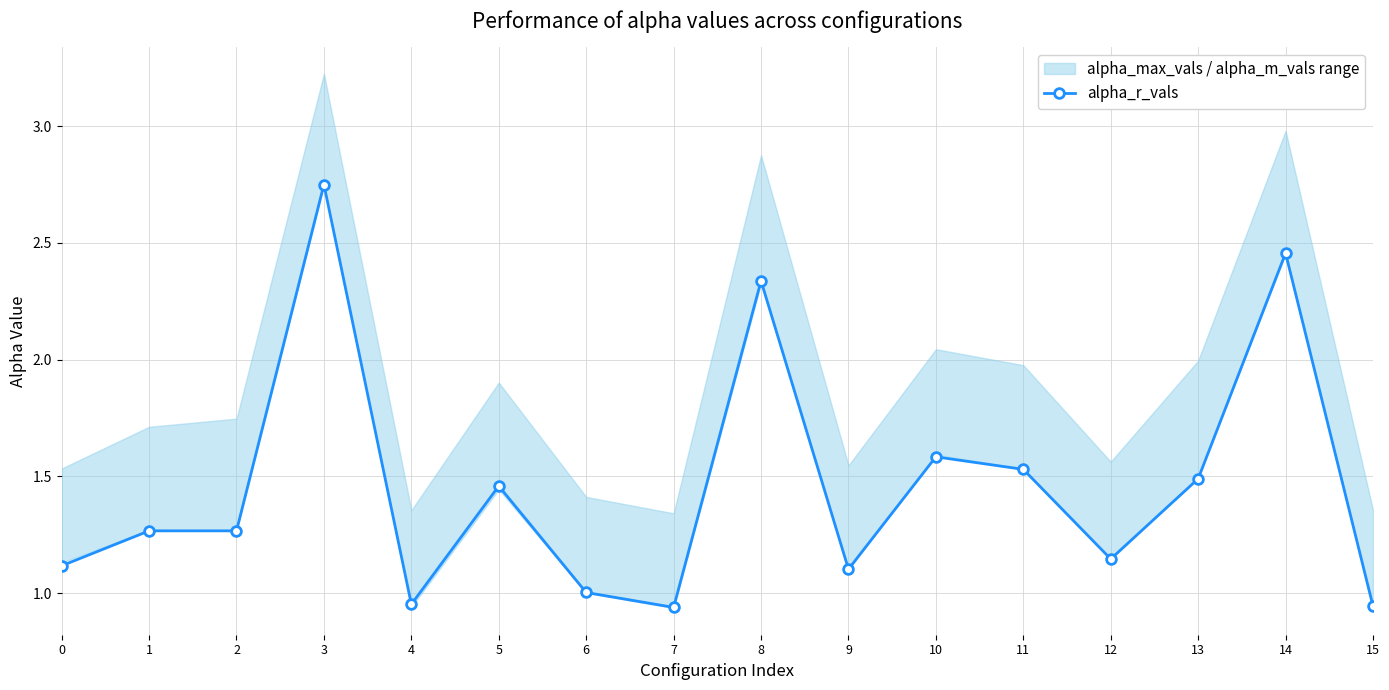

The value of alpha_r_vals at 6 is 1.0. True or false?

True